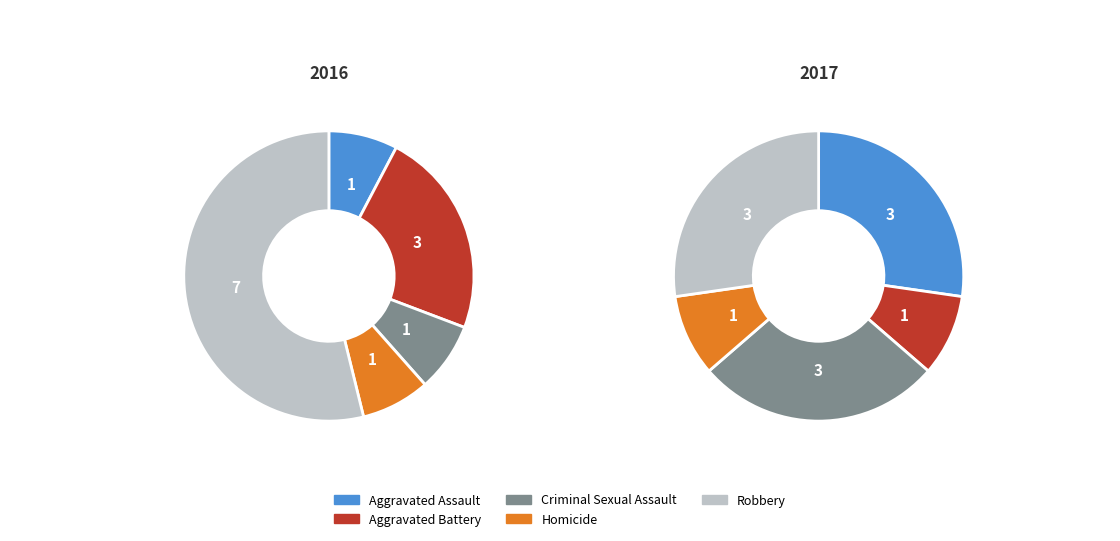

What percentage is NOT represented by Homicide?

90.9%